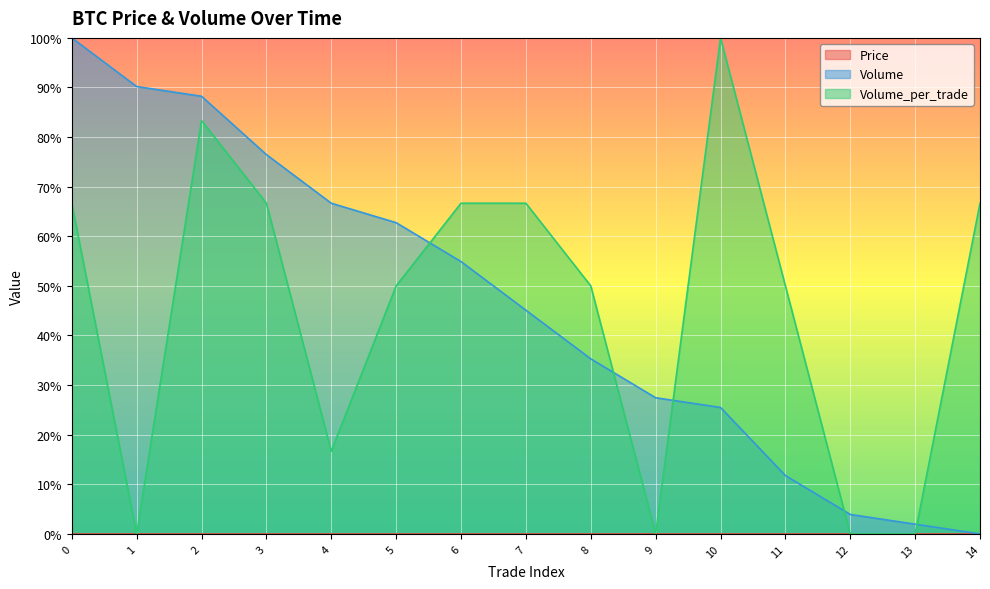

The Volume series shows 29.3 at 3. True or false?

False